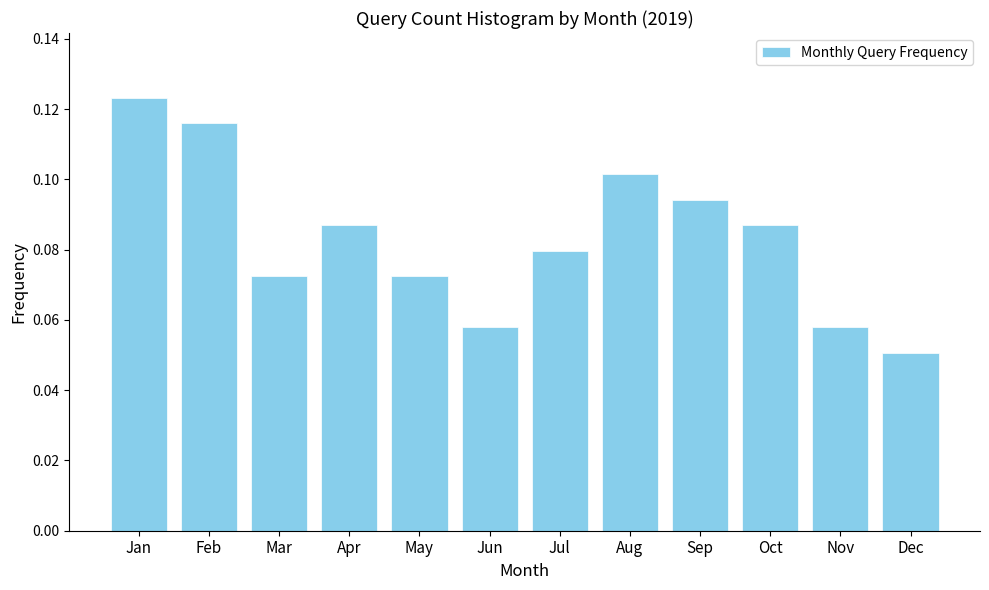

At which category does the chart reach its peak across all series?

Jan